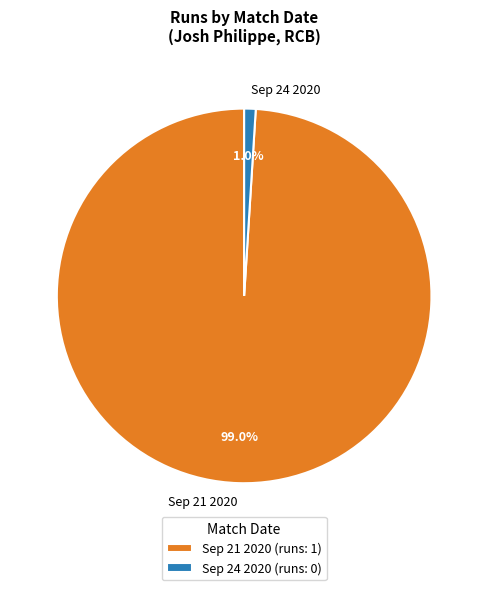

Combined, what portion of the pie is Sep 21 2020 and Sep 24 2020?

100.0%